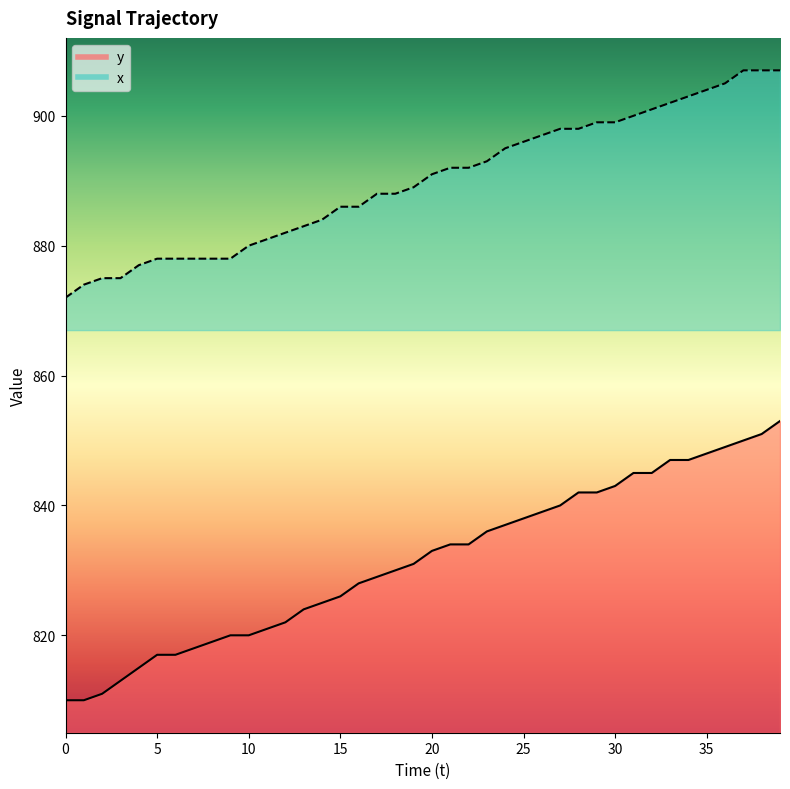

Reading left to right, what are all the values shown in this chart?

x: 0=872	1=874	2=875	3=875	4=877	5=878	6=878	7=878	8=878	9=878	10=880	11=881	12=882	13=883	14=884	15=886	16=886	17=888	18=888	19=889	20=891	21=892	22=892	23=893	24=895	25=896	26=897	27=898	28=898	29=899	30=899	31=900	32=901	33=902	34=903	35=904	36=905	37=907	38=907	39=907
y: 0=810	1=810	2=811	3=813	4=815	5=817	6=817	7=818	8=819	9=820	10=820	11=821	12=822	13=824	14=825	15=826	16=828	17=829	18=830	19=831	20=833	21=834	22=834	23=836	24=837	25=838	26=839	27=840	28=842	29=842	30=843	31=845	32=845	33=847	34=847	35=848	36=849	37=850	38=851	39=853